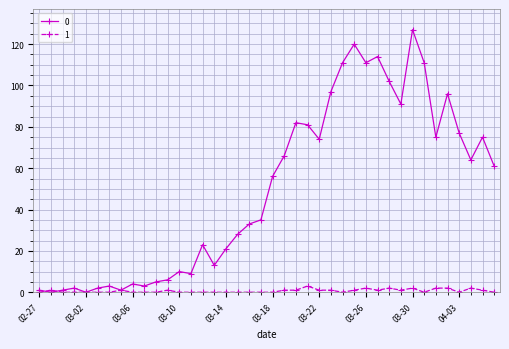

What is the maximum value shown in the chart?

127